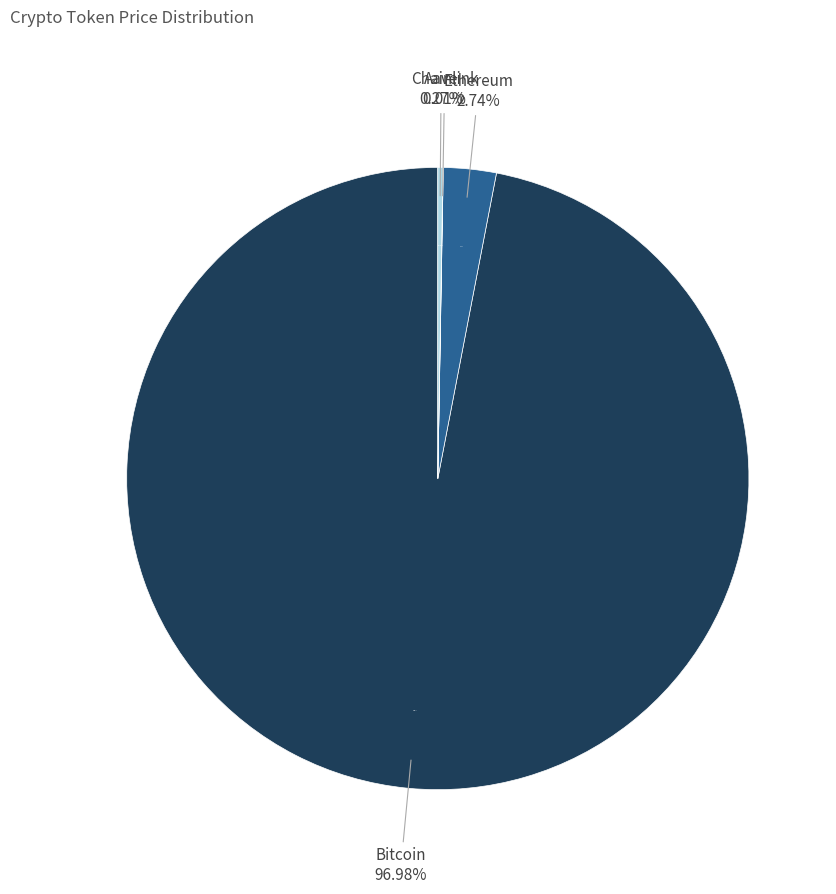

What is the ratio of the value at Ethereum to the value at Chainlink?

200.1